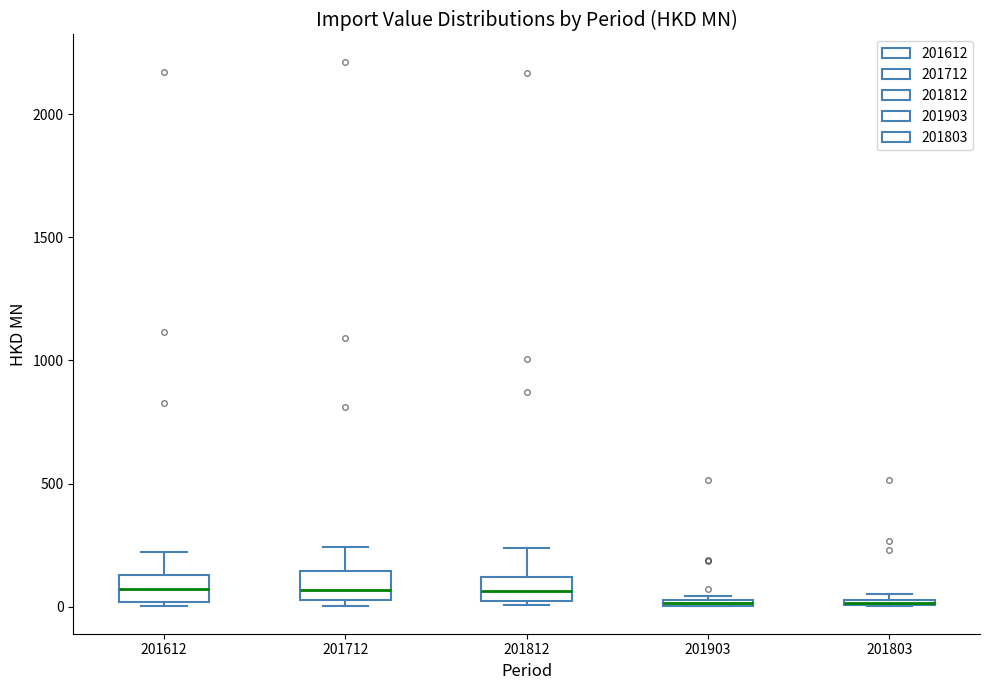

Where is the lower edge of the box at x = 201903 on the y-axis? The values are not printed on the chart, so give them approximately, as read against the axis.

0